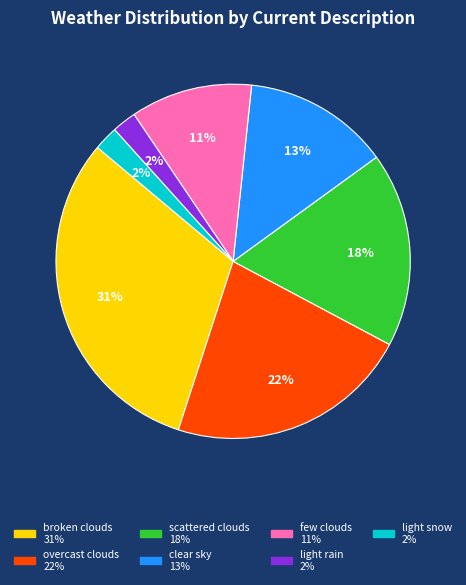

To the nearest percent, what percentage of the pie is broken clouds?

31%